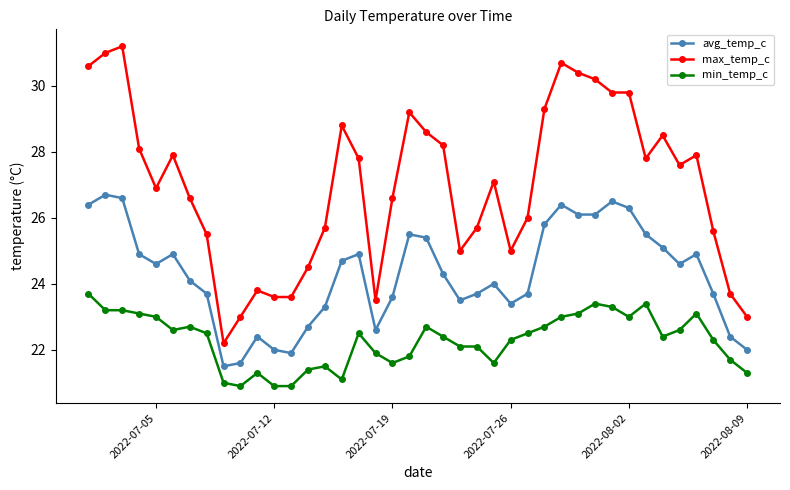

In avg_temp_c, how many points are higher than both neighbors (excluding endpoints)?

9